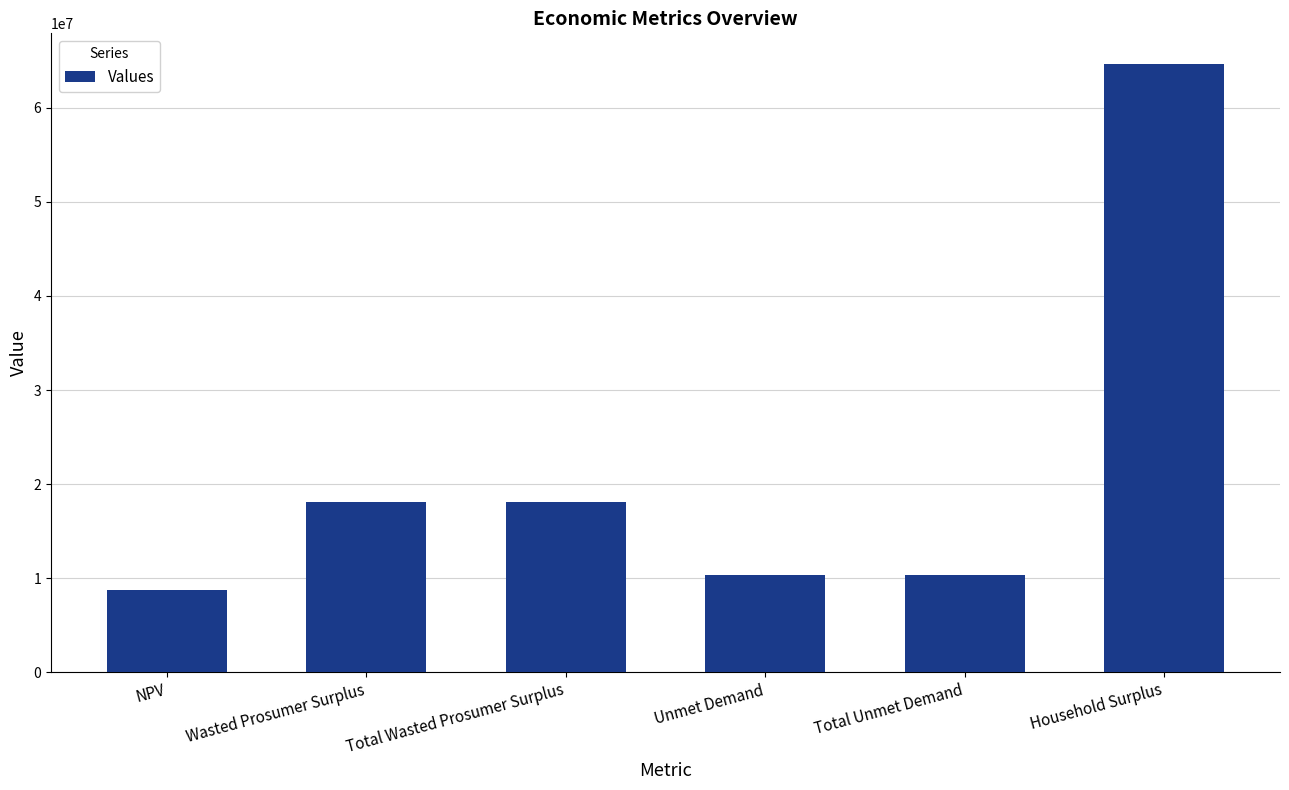

What is the maximum value shown in the chart?

64679987.3